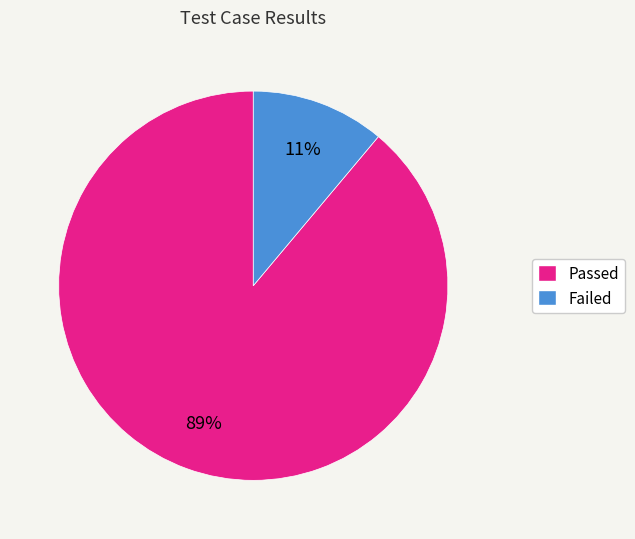

Which has a higher value, Failed or Passed?

Passed